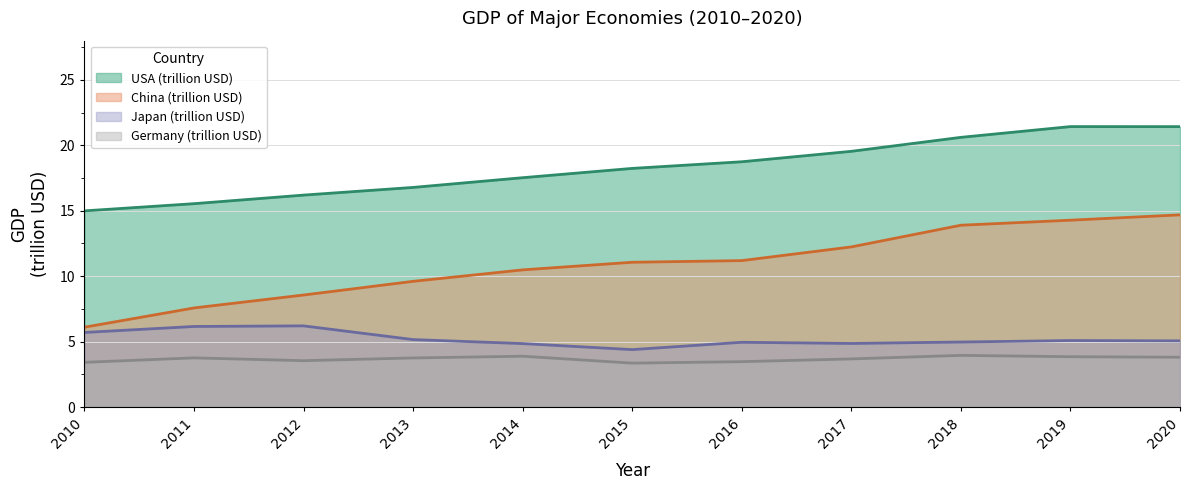

How many values in the USA (trillion USD) series are below 18?

5